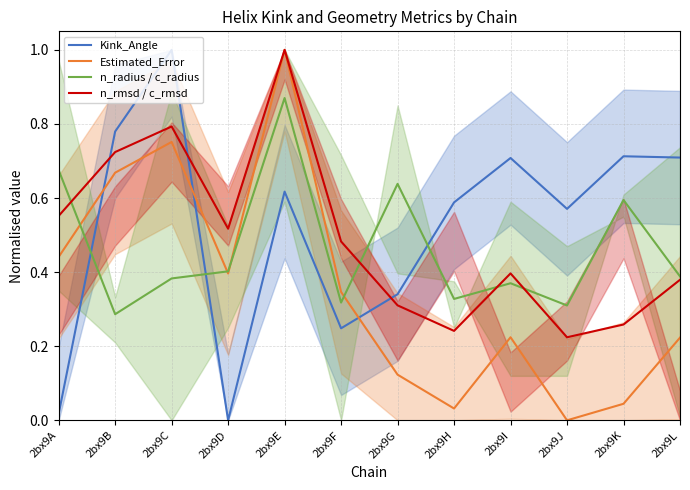

True or false: n_rmsd / c_rmsd and Estimated_Error intersect in this chart.

False